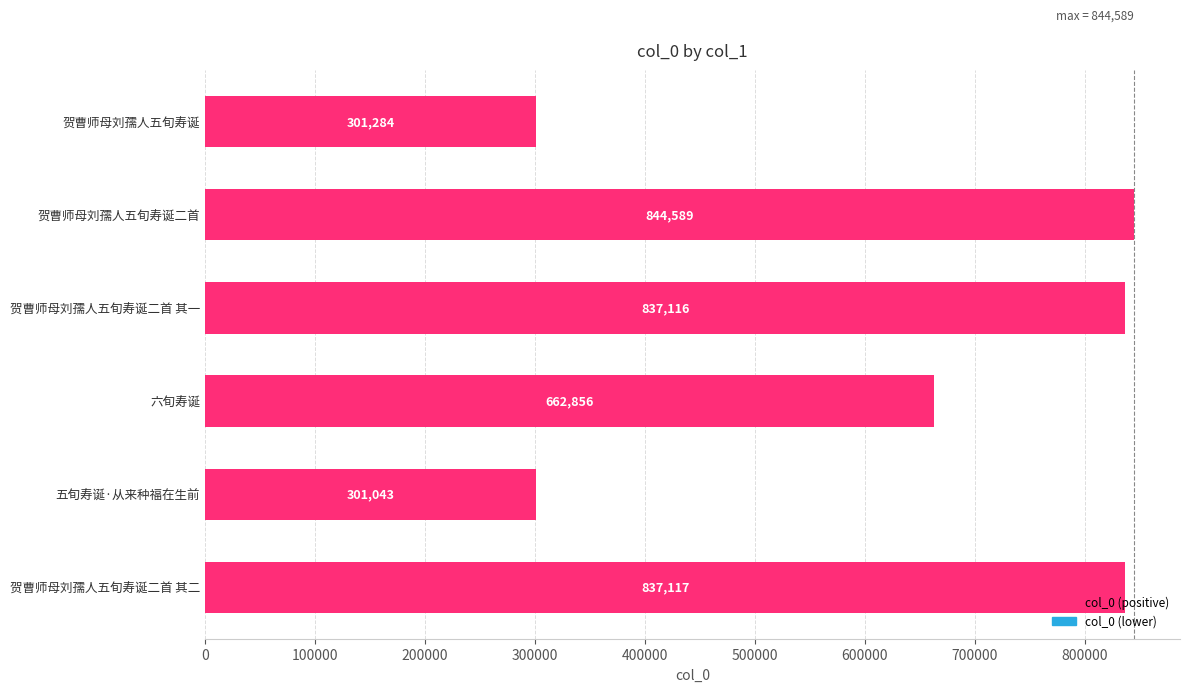

What is the smallest value displayed?

301043